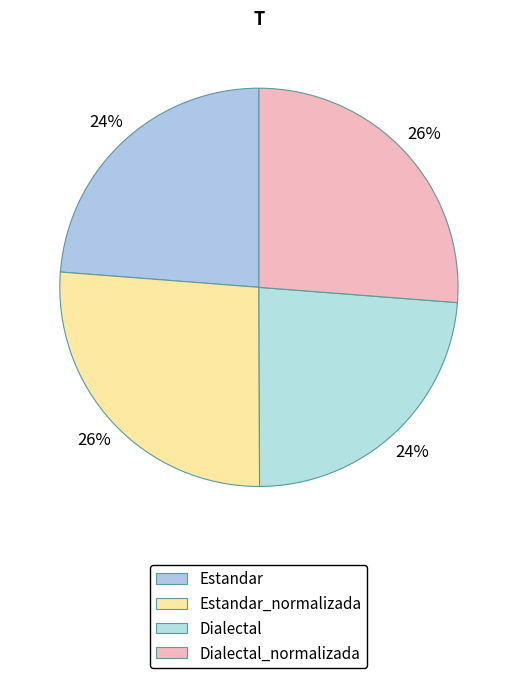

Which slice is the smallest?

Dialectal